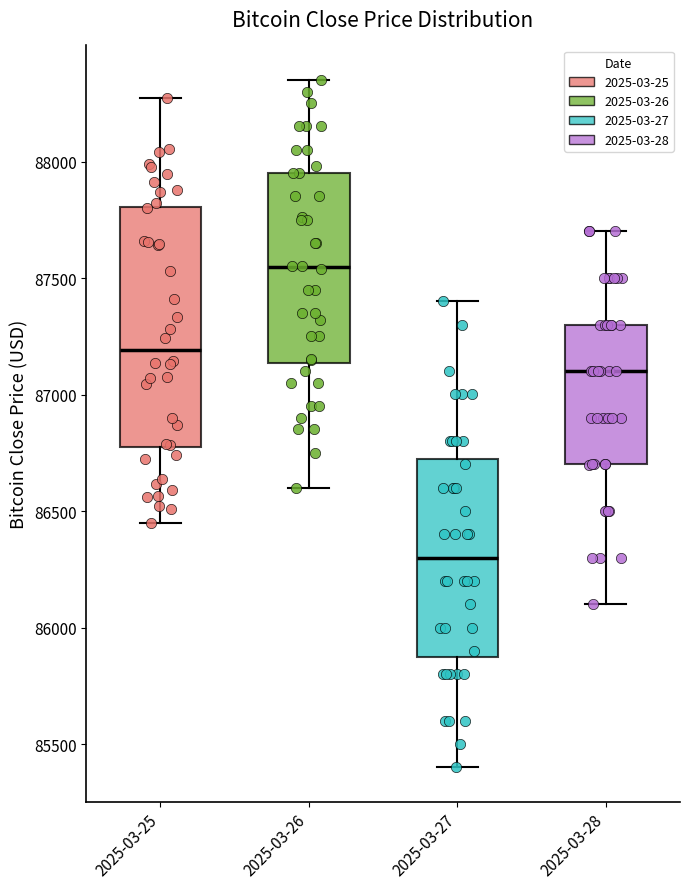

Reading left to right, read every box against the y-axis: the position of its median line, the range the box covers, and the ends of its whiskers. The values are not printed on the chart, so give them approximately, as read against the axis.

2025-03-25: median 87200, box 86750 to 87800, whiskers 86450 to 88250
2025-03-26: median 87550, box 87150 to 87950, whiskers 86600 to 88350
2025-03-27: median 86300, box 85900 to 86750, whiskers 85400 to 87400
2025-03-28: median 87100, box 86700 to 87300, whiskers 86100 to 87700